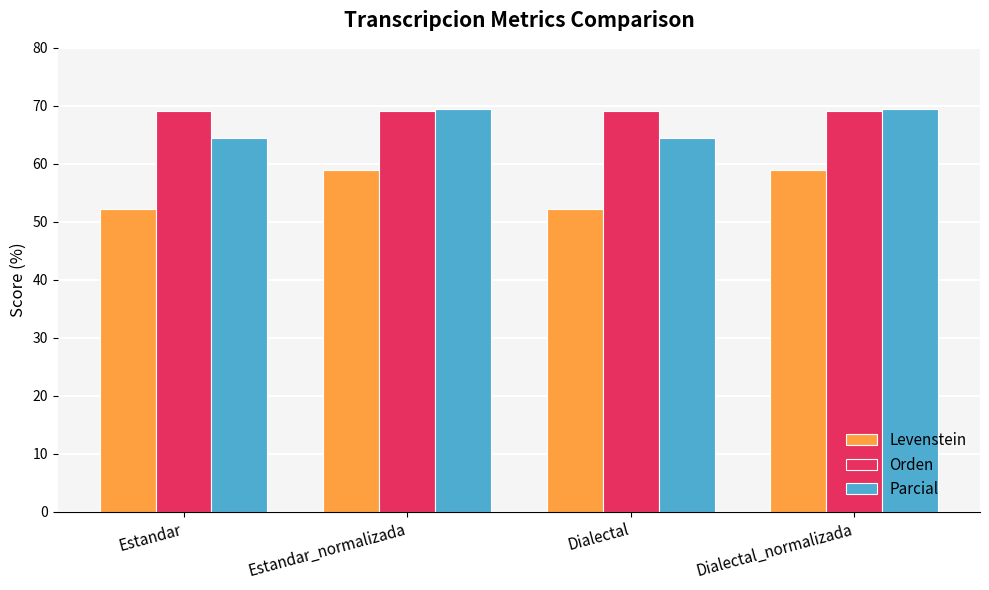

What is the sum of the Levenstein values at Estandar and Estandar_normalizada?

111.2